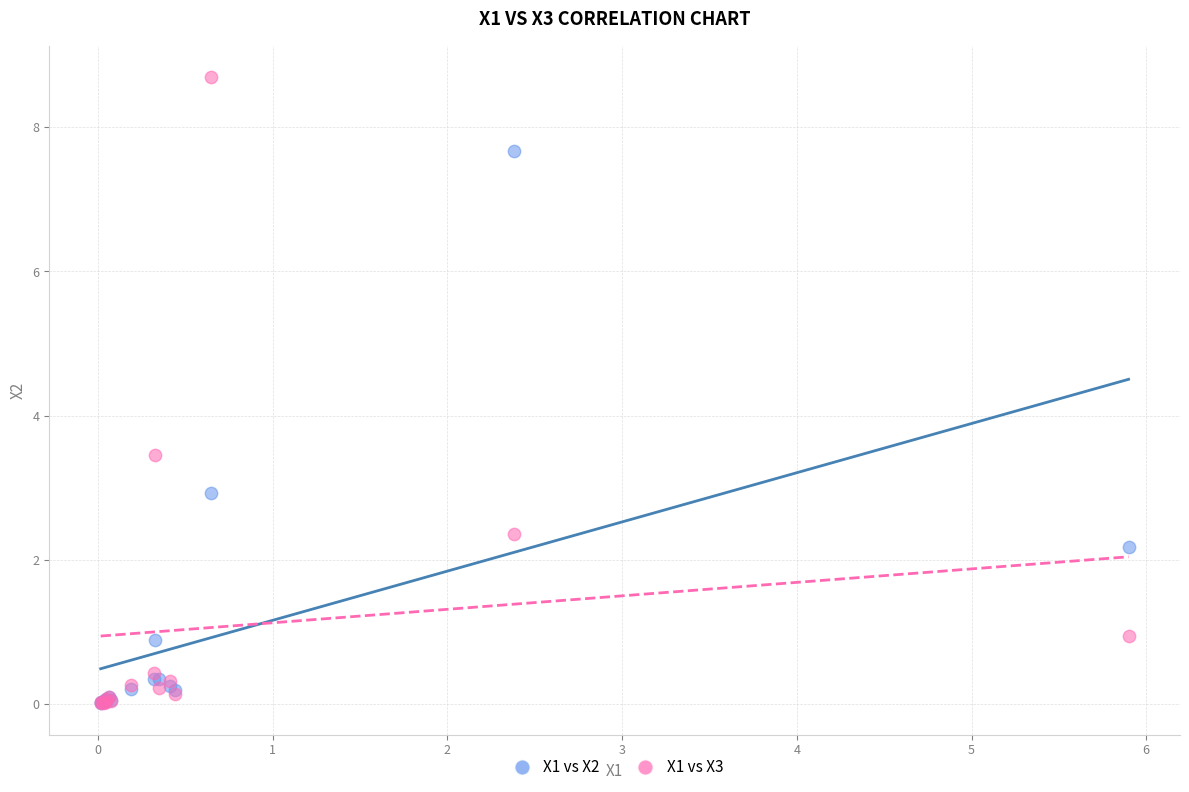

What are all the series names shown in the legend?

X1 vs X2, X1 vs X3